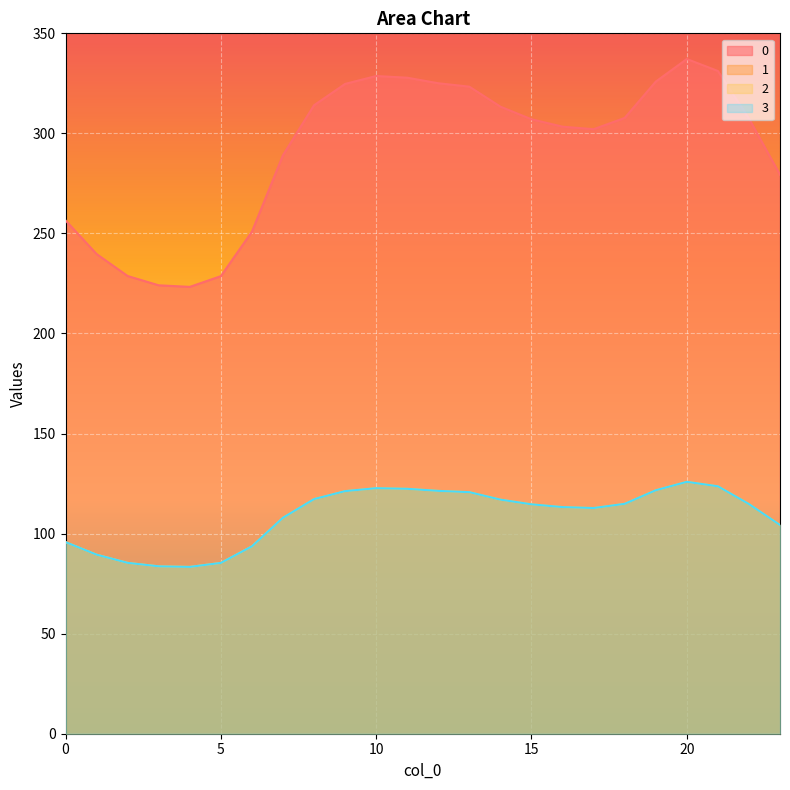

What is the smallest value displayed?

83.4